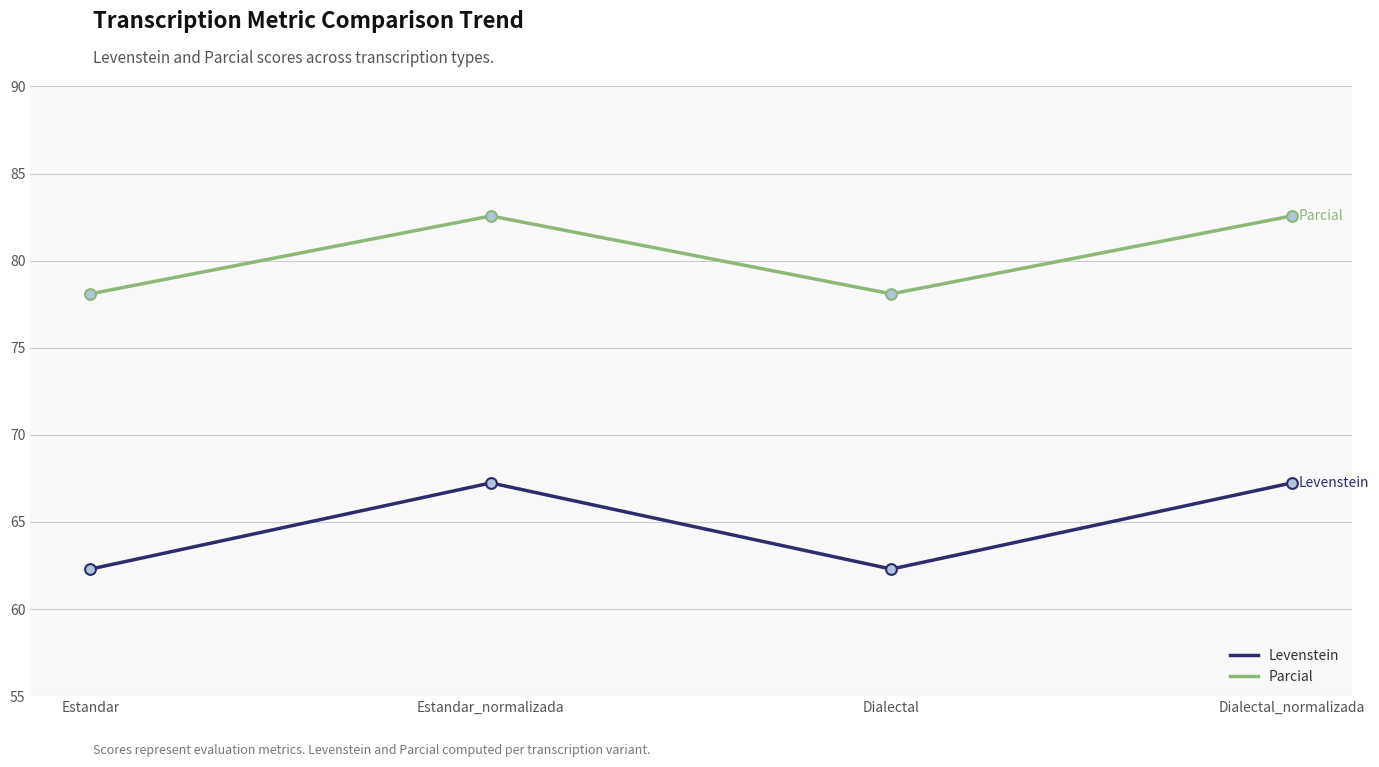

Which series has the widest spread of values?

Levenstein